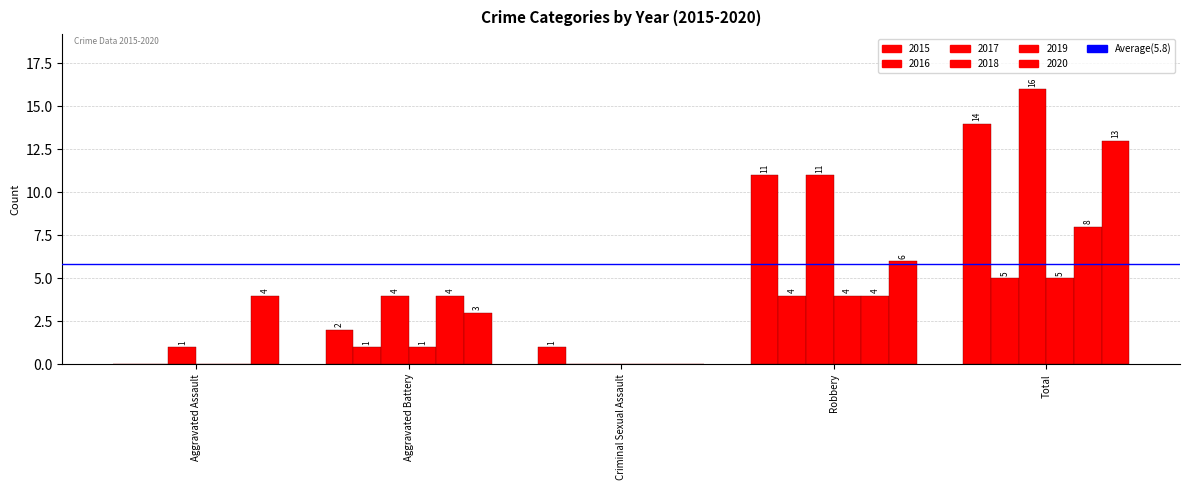

What is the difference between the maximum and minimum values in the 2020 series?

13